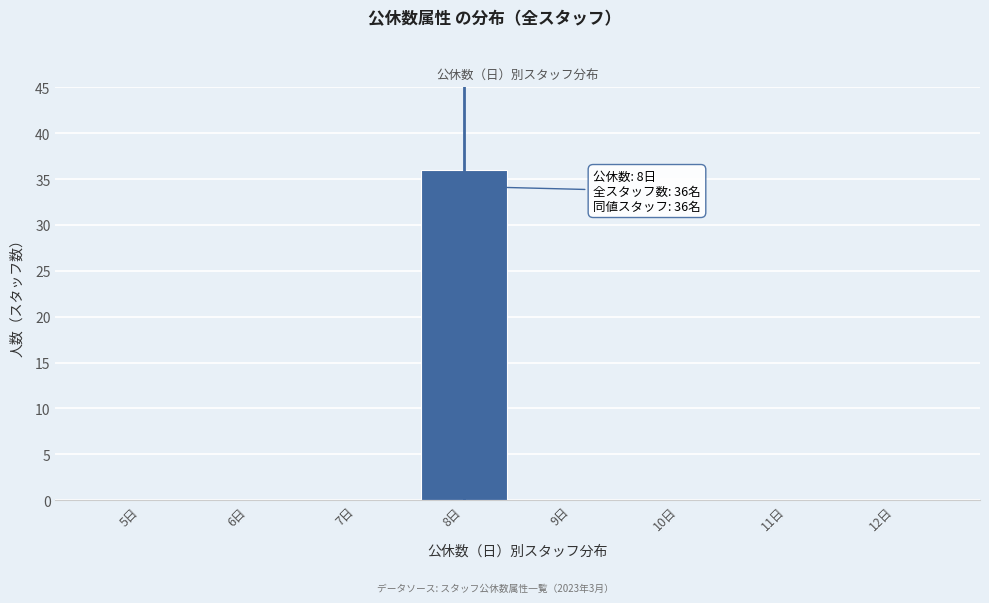

Over which range of the x-axis is the bar tallest?

7.5 to 8.5